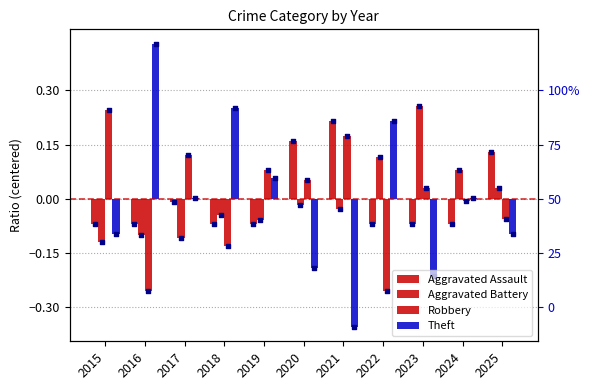

Is the value of Aggravated Assault at 2019 greater than the value of Aggravated Battery at 2018?

No